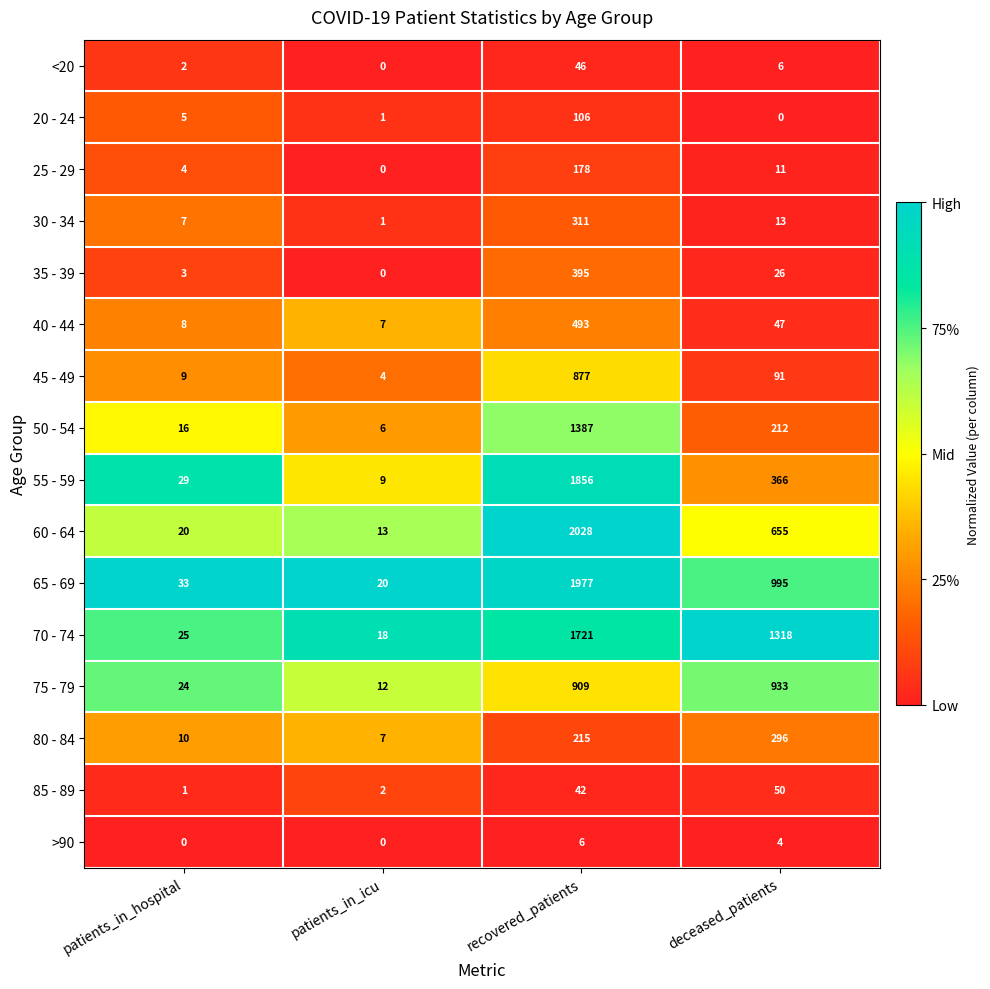

What is the difference between the maximum and minimum values in the 20 - 24 series?

106